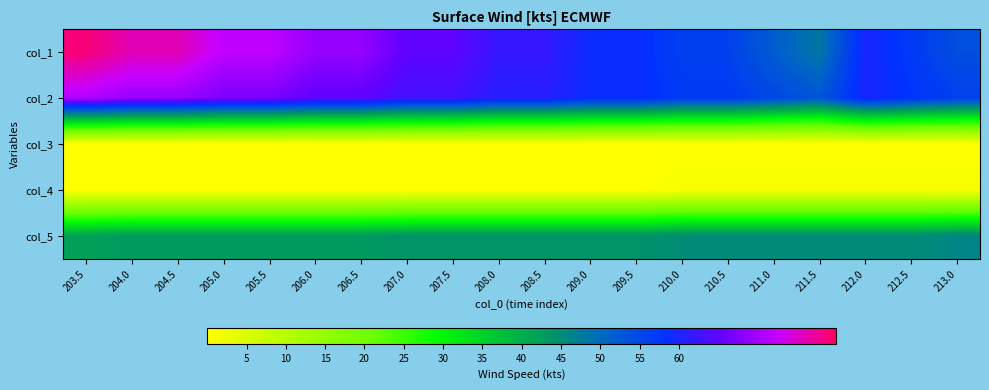

Which has a higher value, 213.0 or 208.5?

208.5